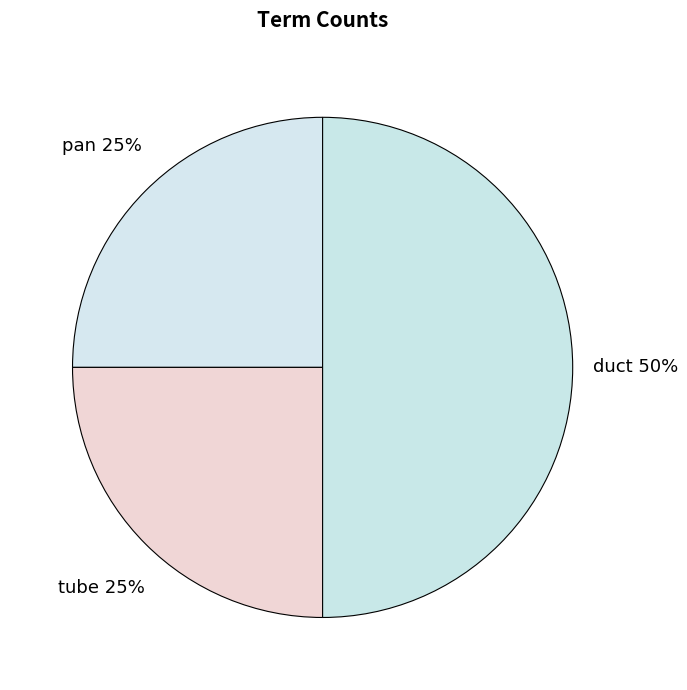

To the nearest percent, what is the difference between the largest and smallest slice percentages?

25%